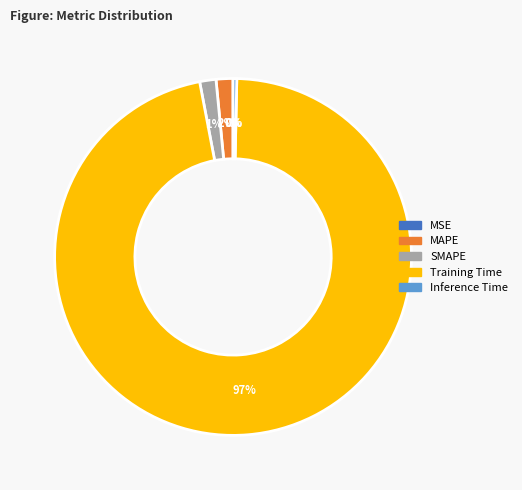

The SMAPE slice represents 16% of the pie. True or false?

False